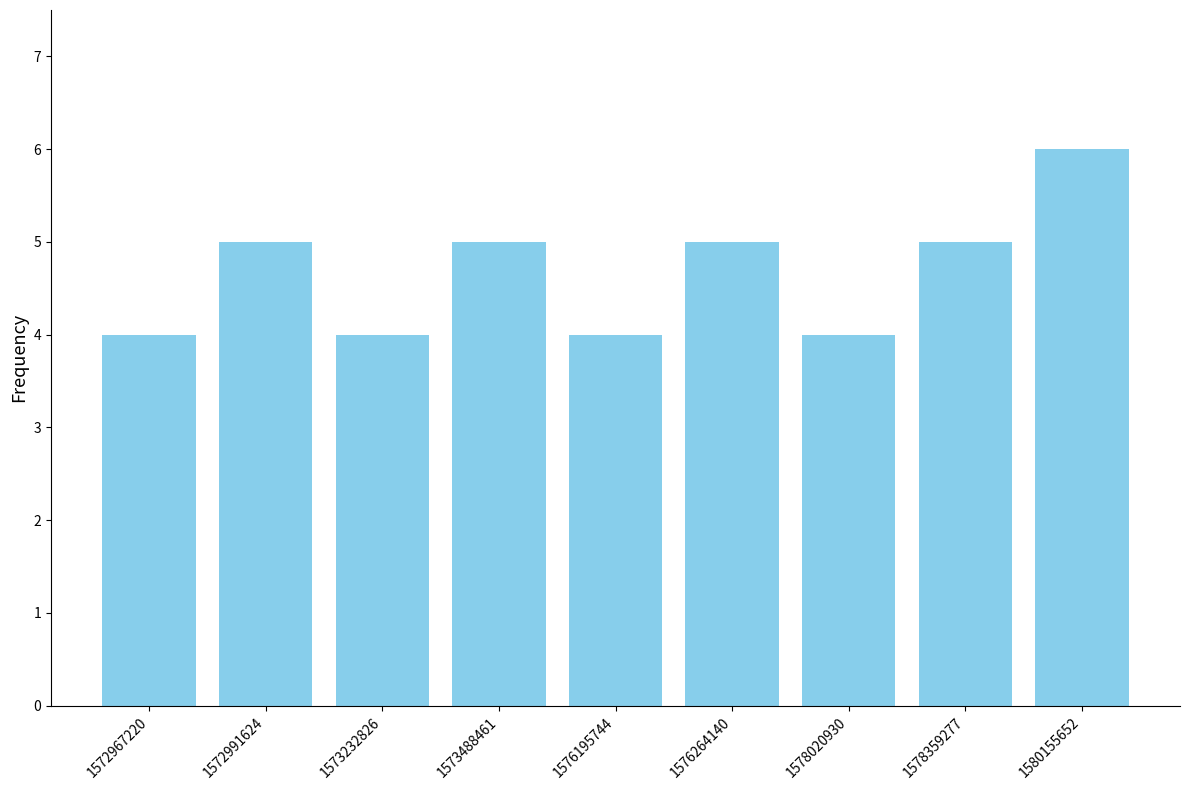

What is the minimum value shown in the chart?

4